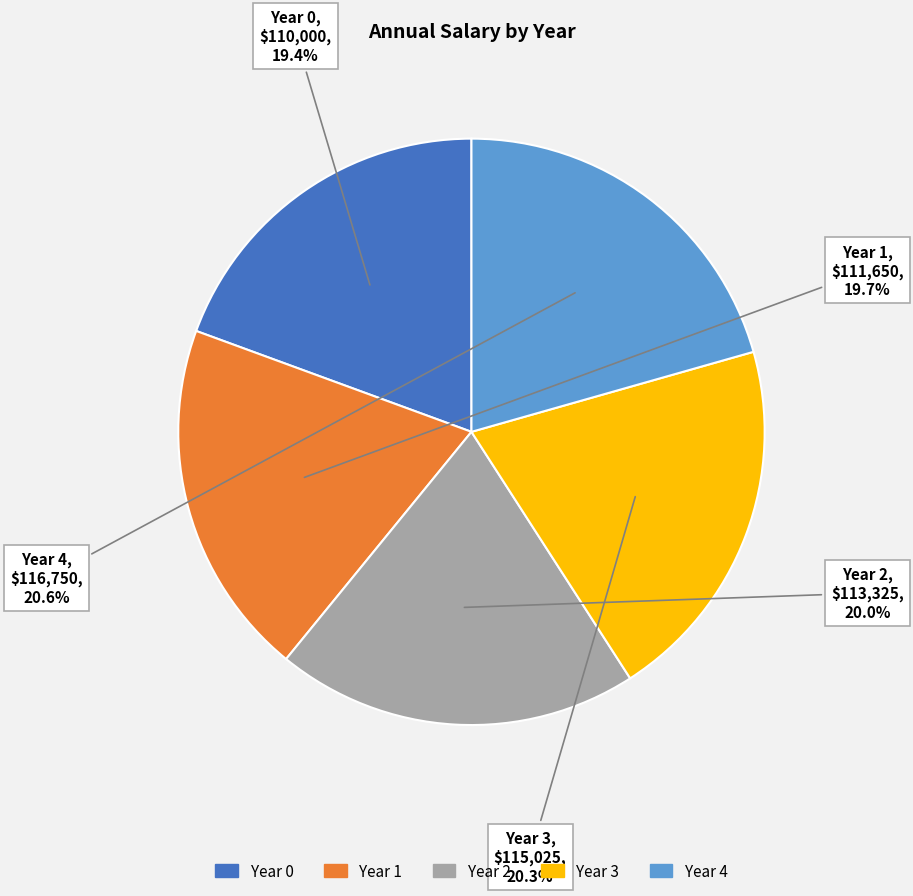

To the nearest percent, what is the combined percentage of Year 0 and Year 2?

39%